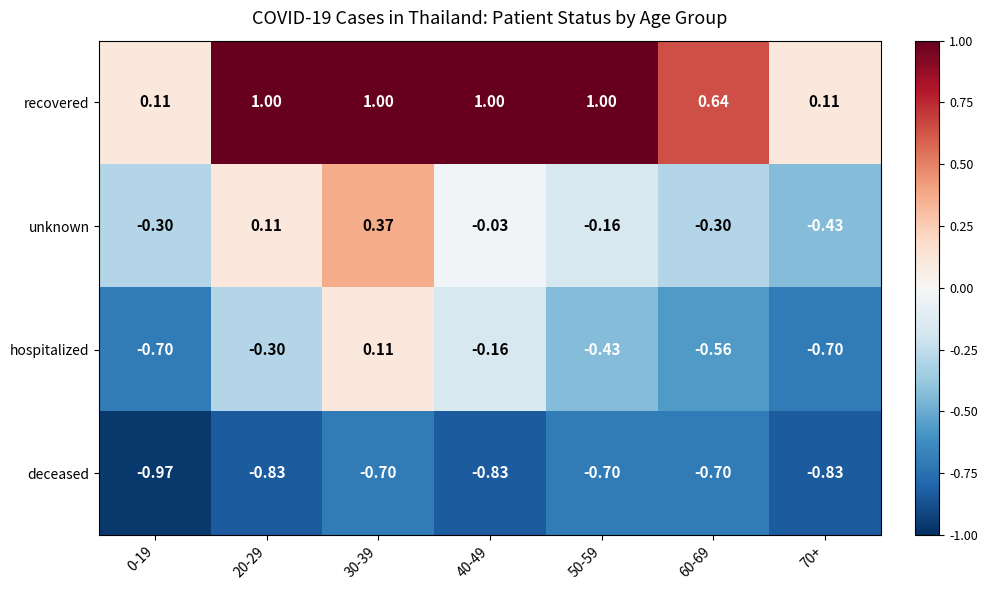

Rank the series at 70+ from lowest to highest value.

deceased, hospitalized, unknown, recovered